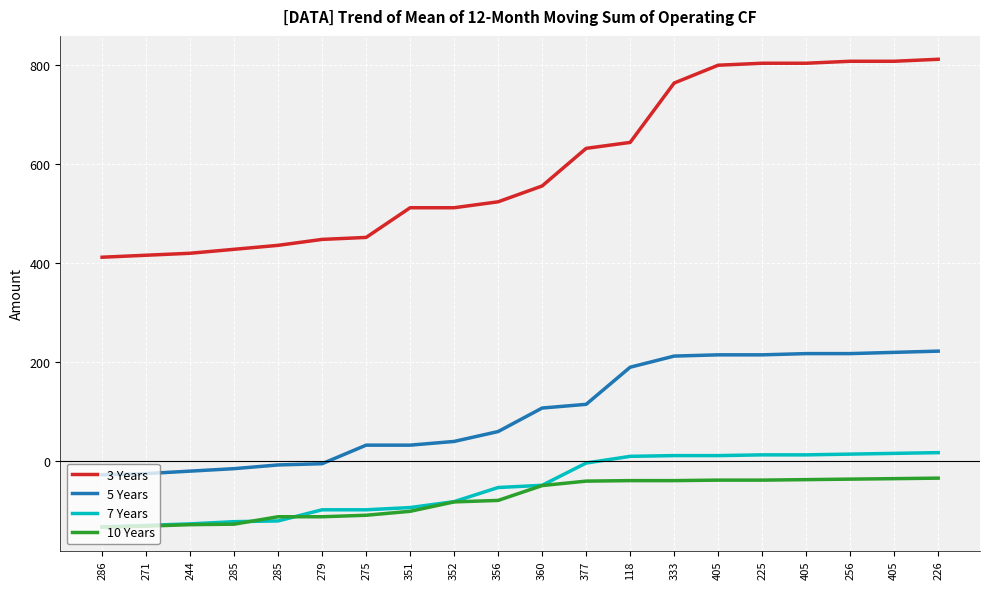

Rank the series at 118 from highest to lowest value.

3 Years, 5 Years, 7 Years, 10 Years